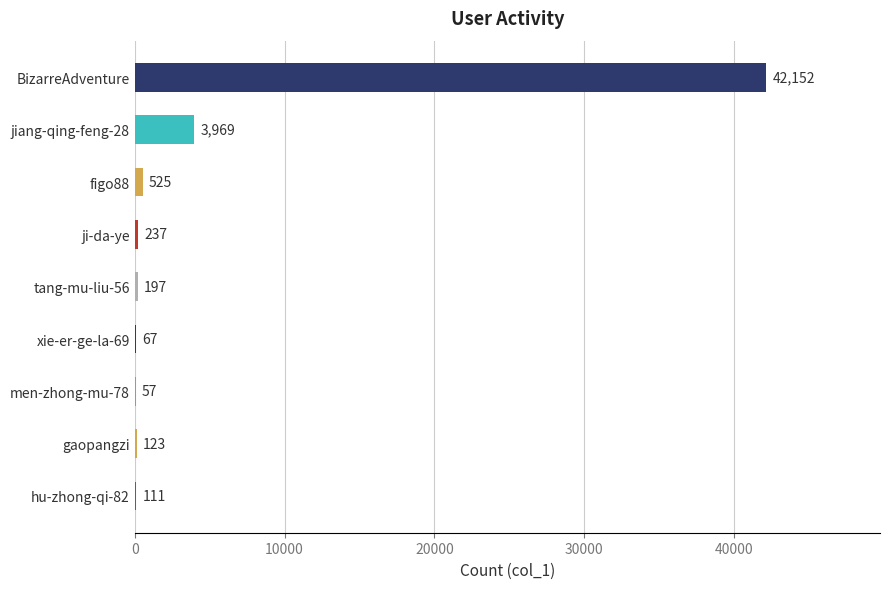

Between gaopangzi and hu-zhong-qi-82, which is larger?

gaopangzi